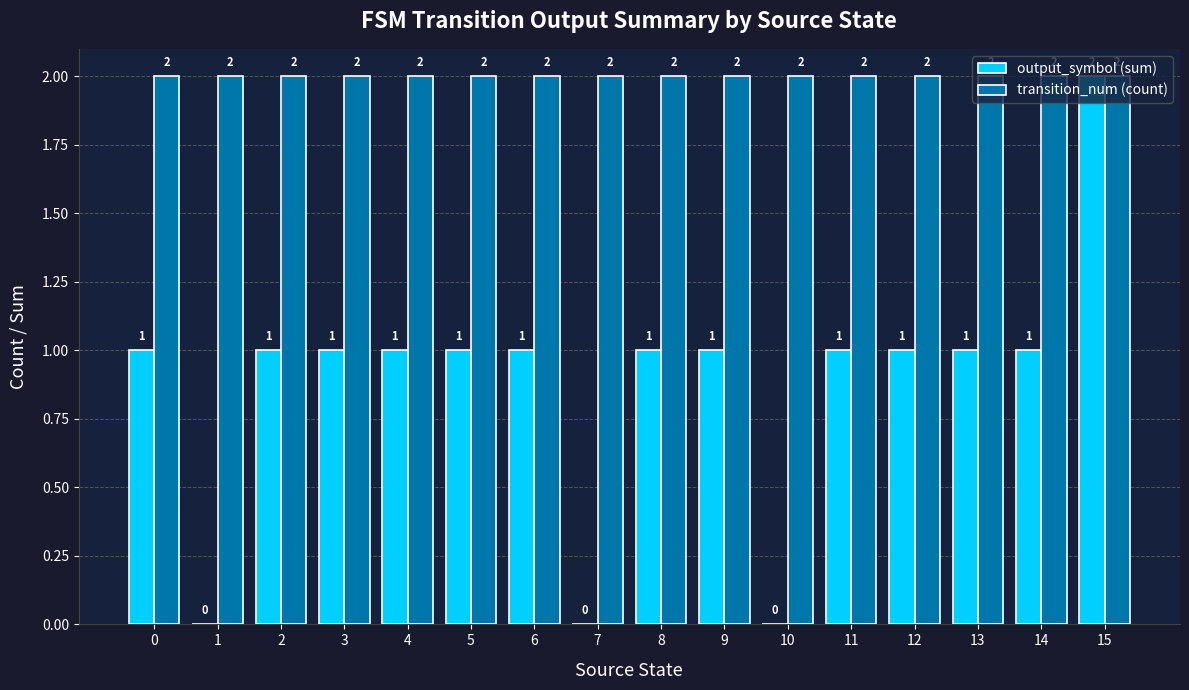

What is the sum of the transition_num (count) values at 6 and 9?

4